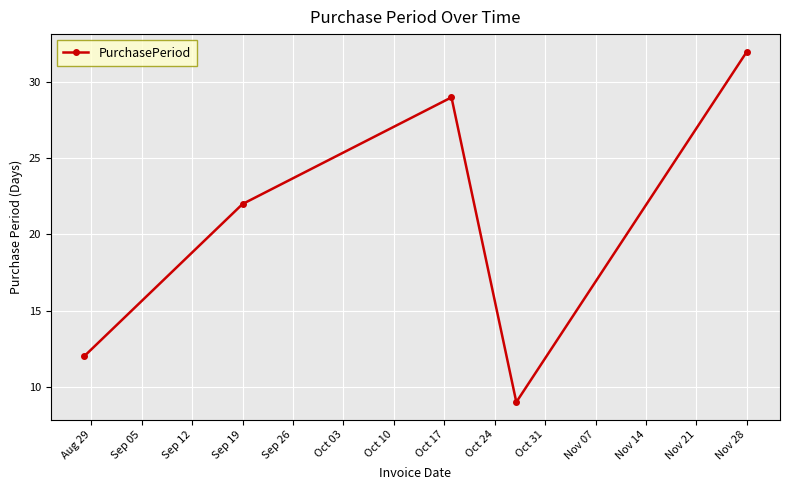

Reading left to right, what are all the values shown in this chart?

12	22	29	9	32